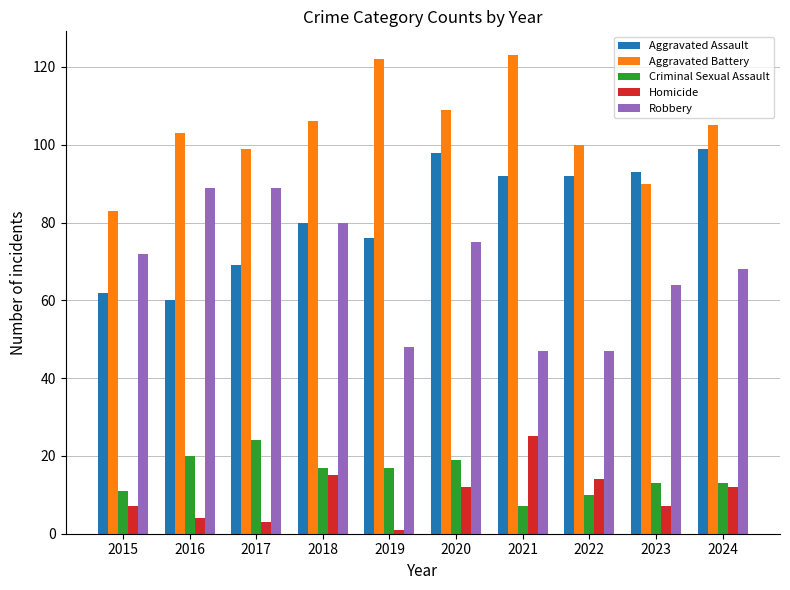

What is the difference between the maximum and minimum values in the Homicide series?

24